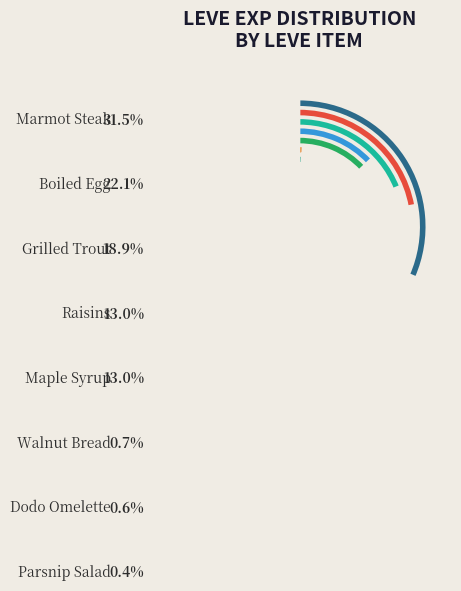

To the nearest percent, what is the difference between the largest and smallest slice percentages?

31%